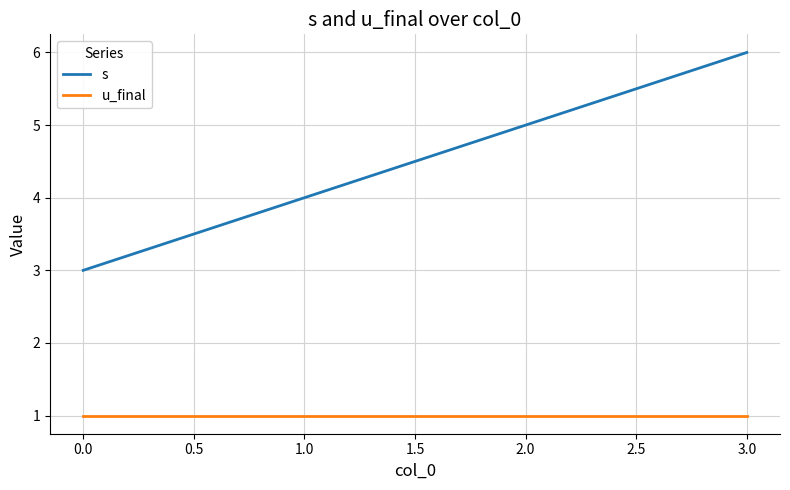

How many lines are shown in the chart?

2